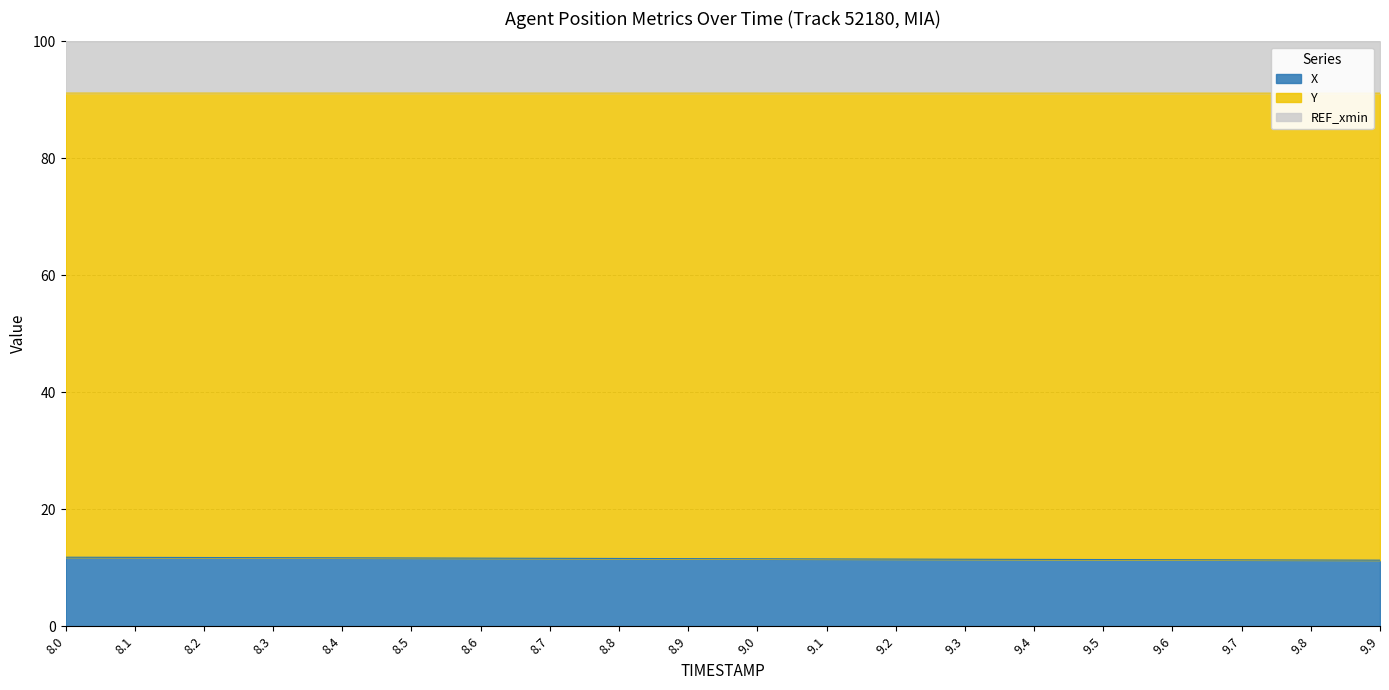

True or false: X and Y intersect in this chart.

False